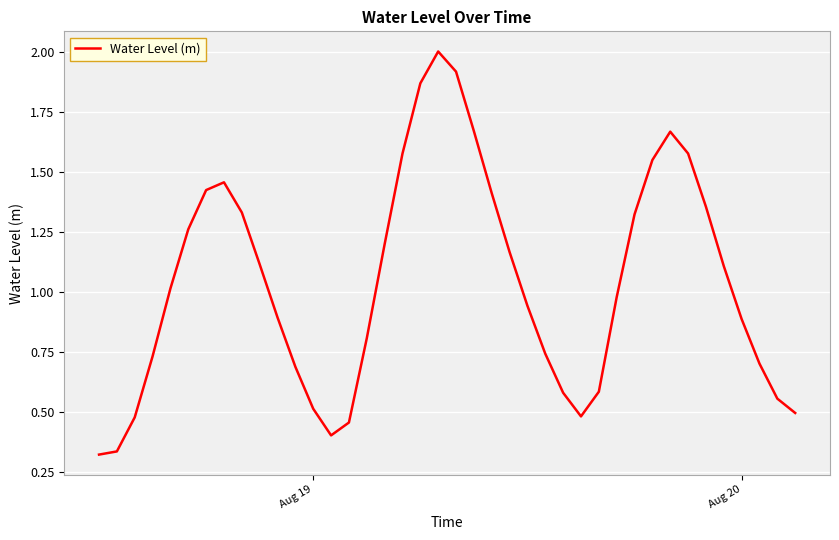

True or false: the data has more than 1 interior local peaks.

True